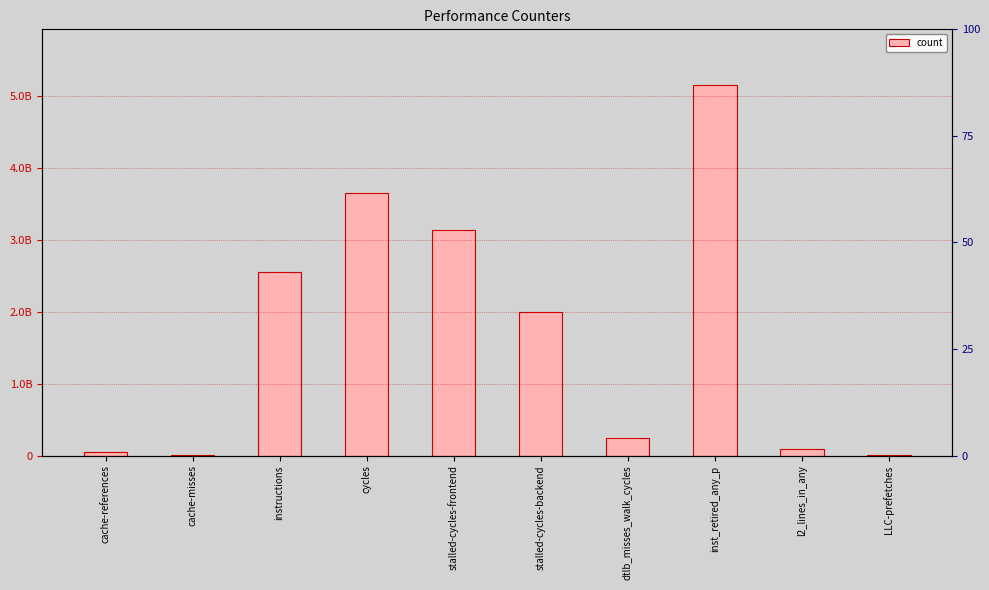

What is the difference between the maximum and second lowest values?

5140324111